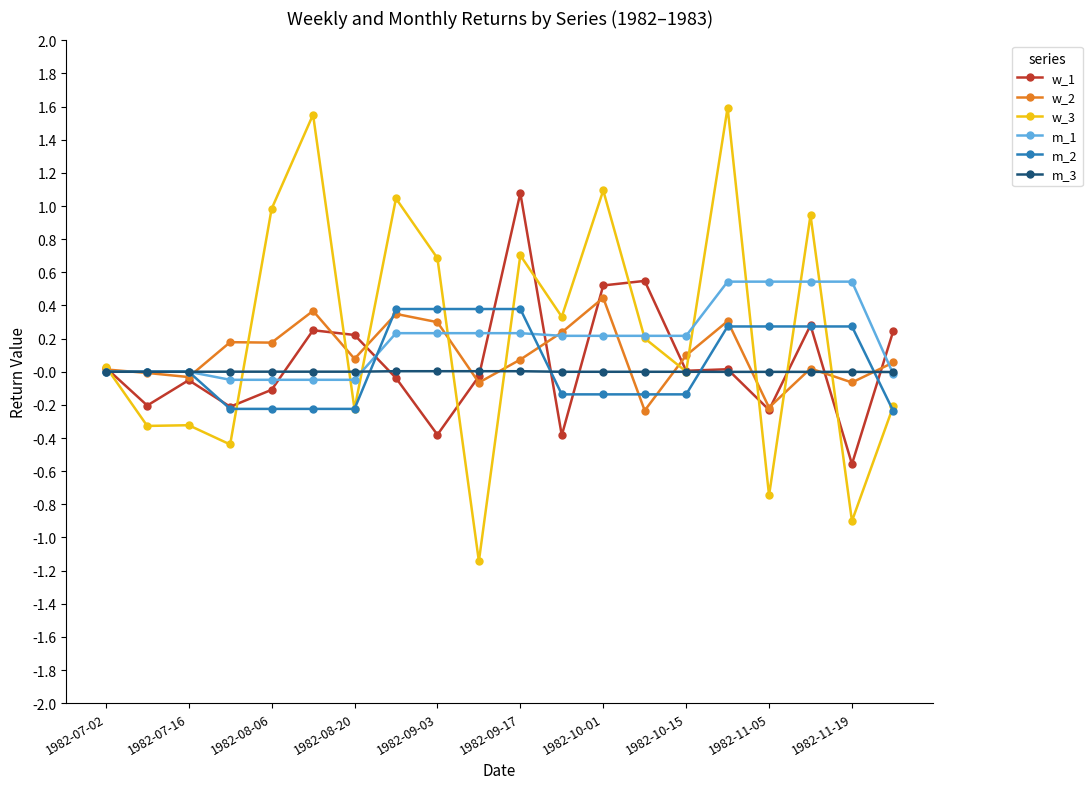

Which series has the largest range (max minus min)?

w_3